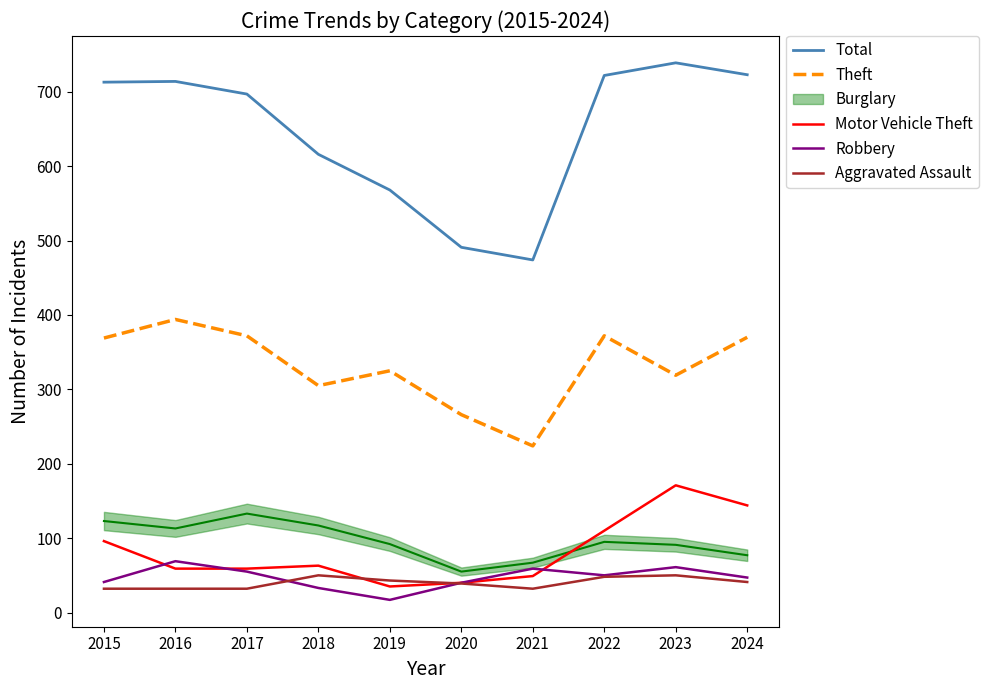

Read the Theft value at 2024.

370